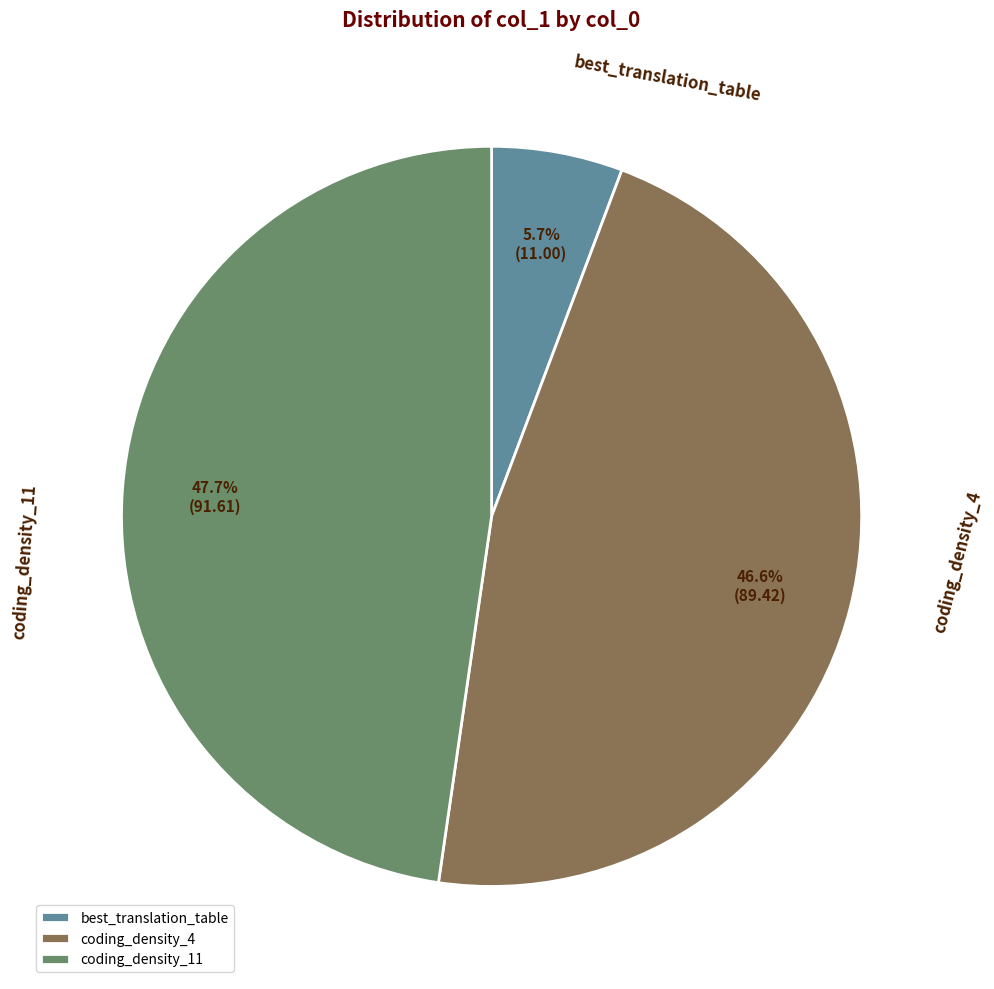

How many slices are in this pie chart?

3